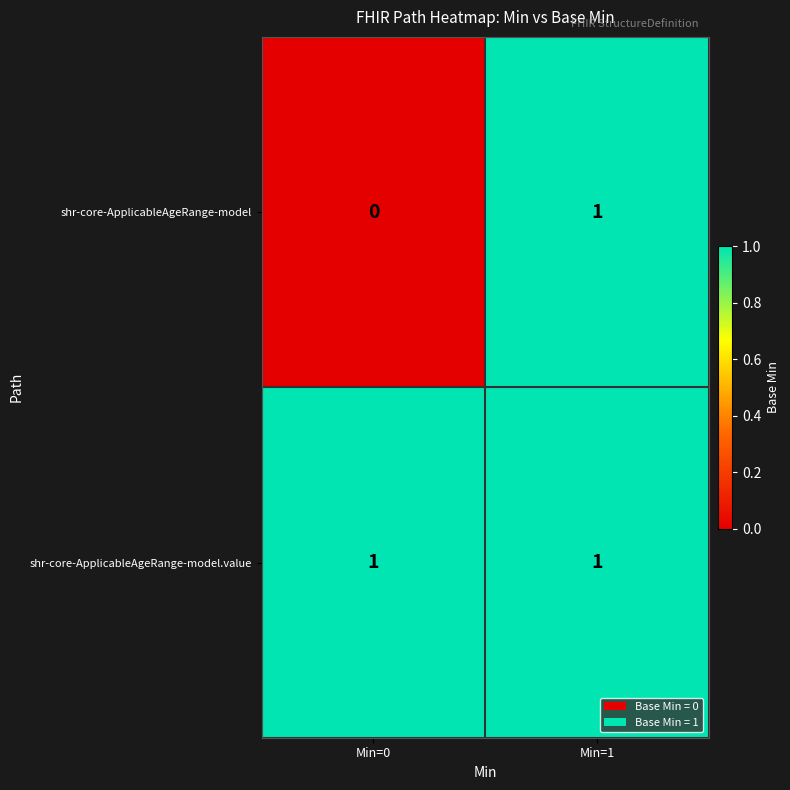

Which series has the largest range (max minus min)?

shr-core-ApplicableAgeRange-model